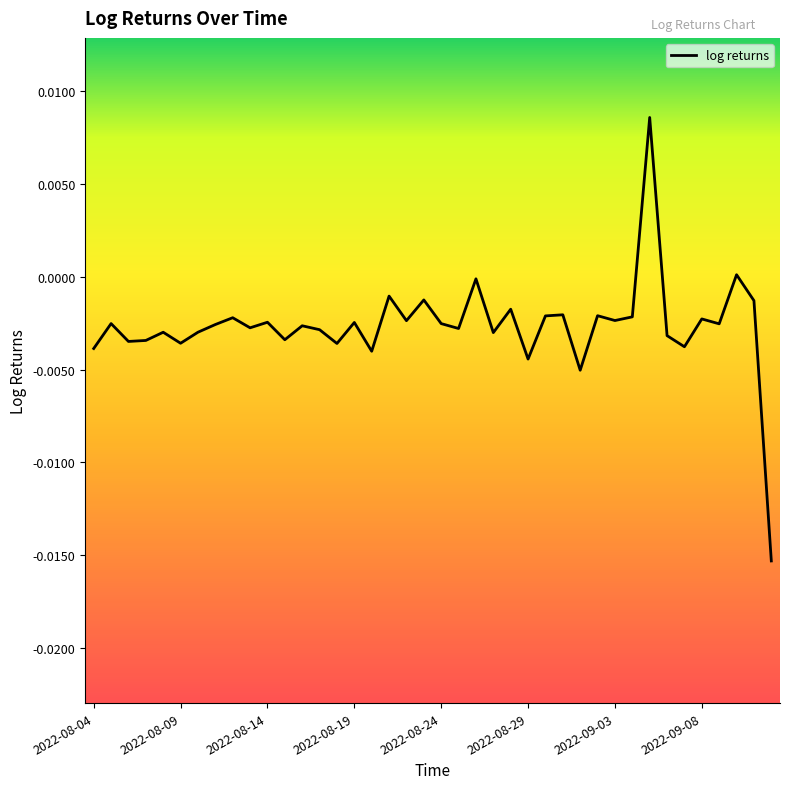

What is the label of the 30th point from the left?

2022-09-02